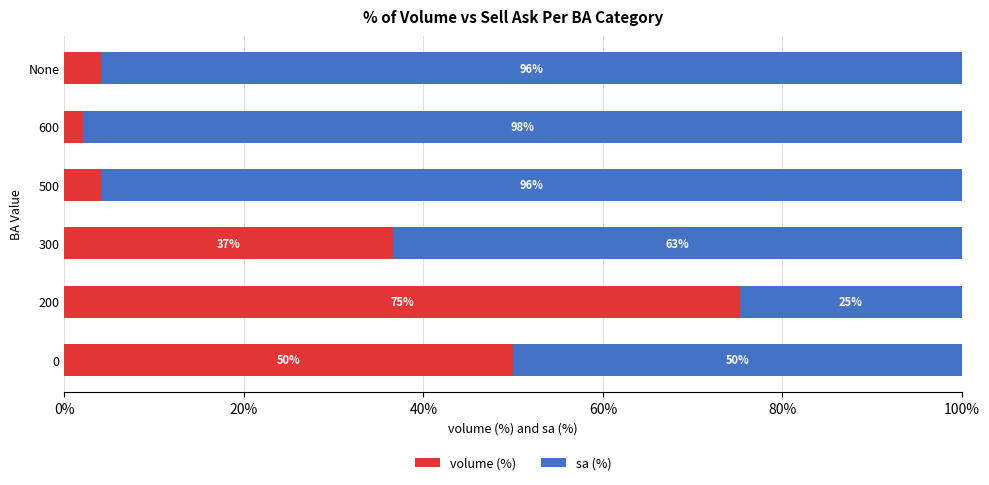

The value of volume (%) at 0 is 90.0. True or false?

False